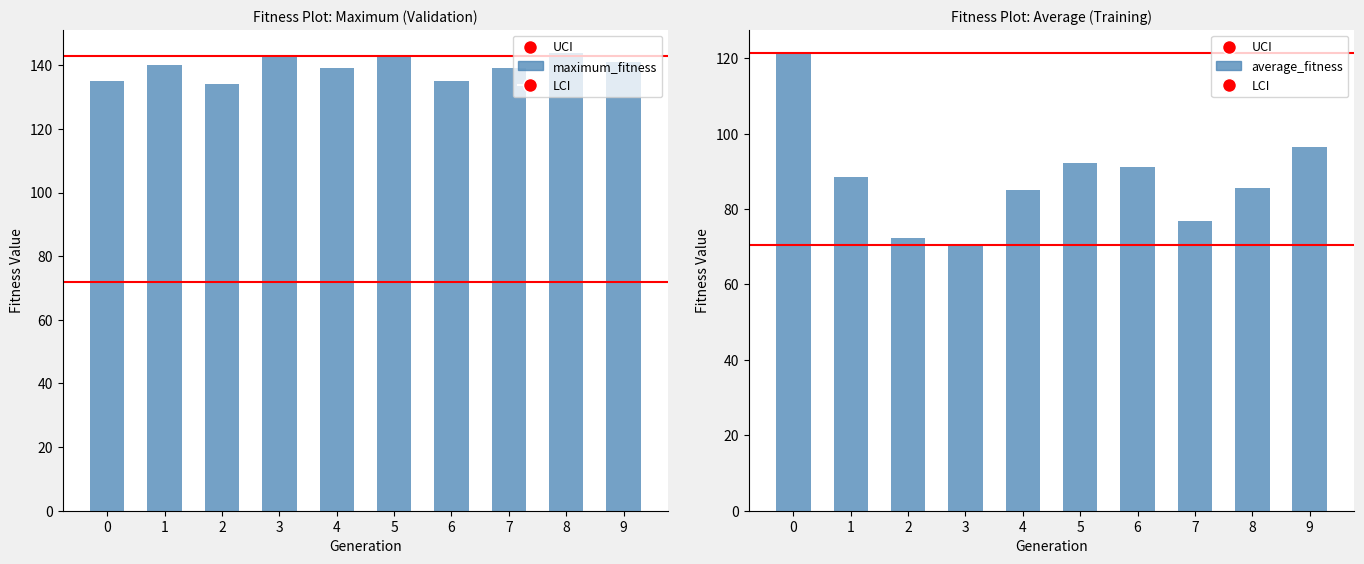

Is it true that average_fitness equals 96.6 at 9?

True